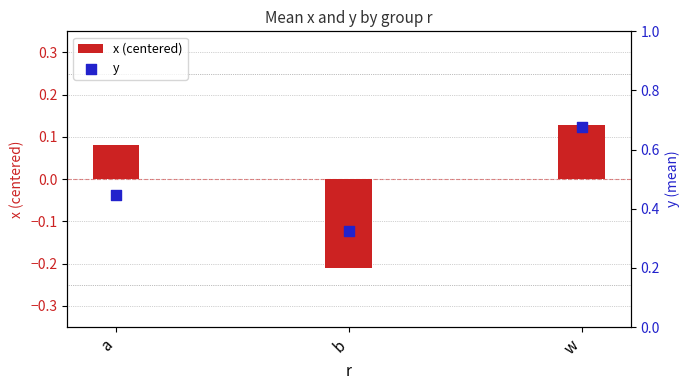

What are all the series names shown in the legend?

x (centered), y